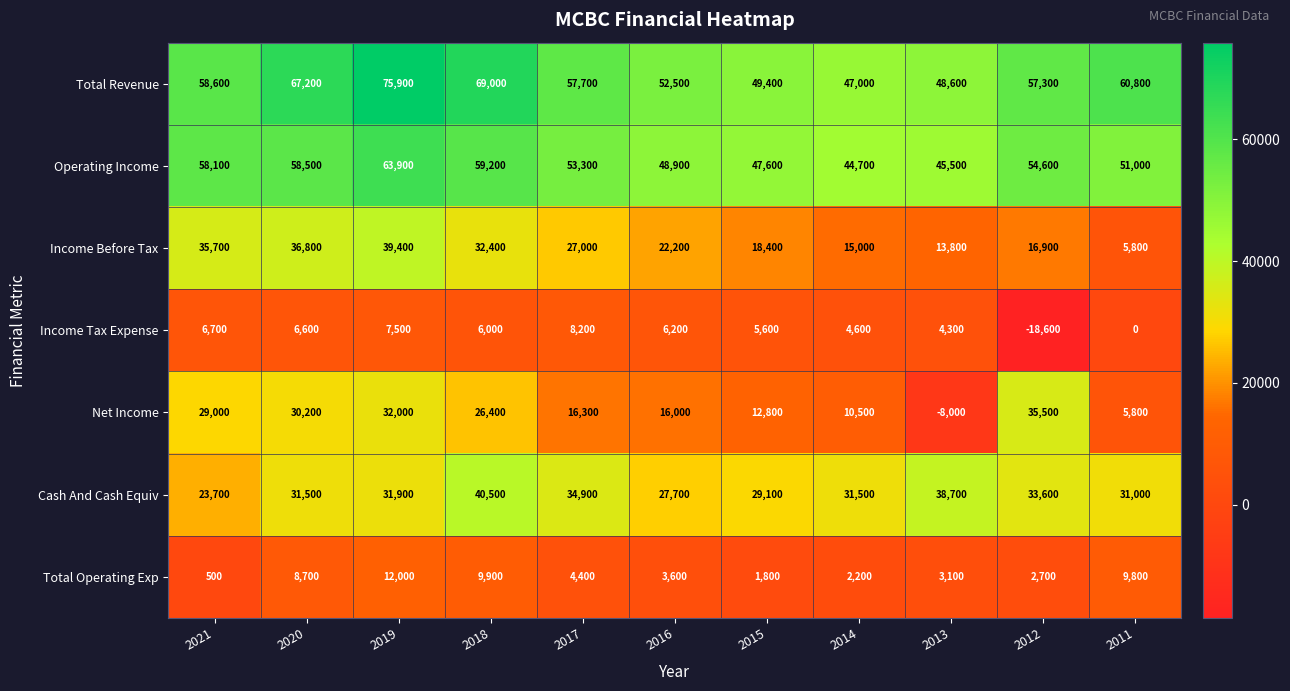

Count the number of data series in this chart.

7